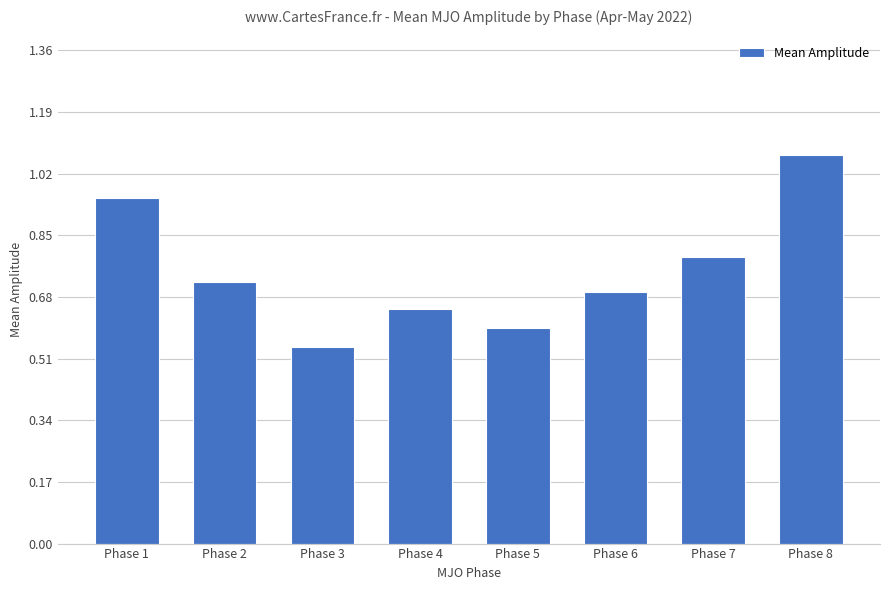

How many bars are there in total?

8